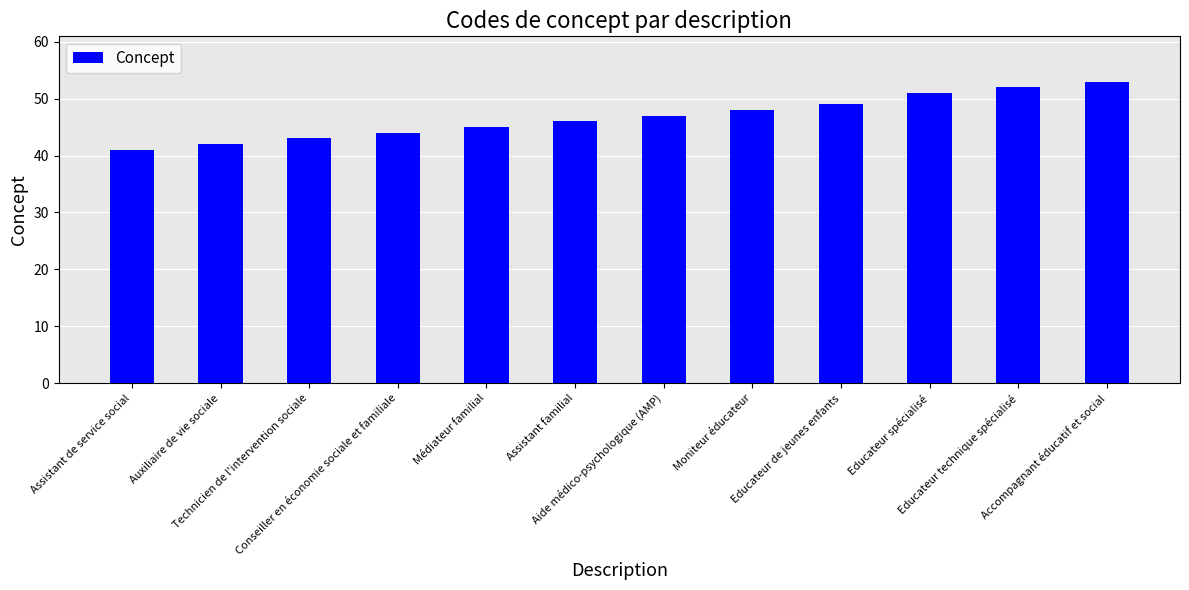

How many bars are there in total?

12